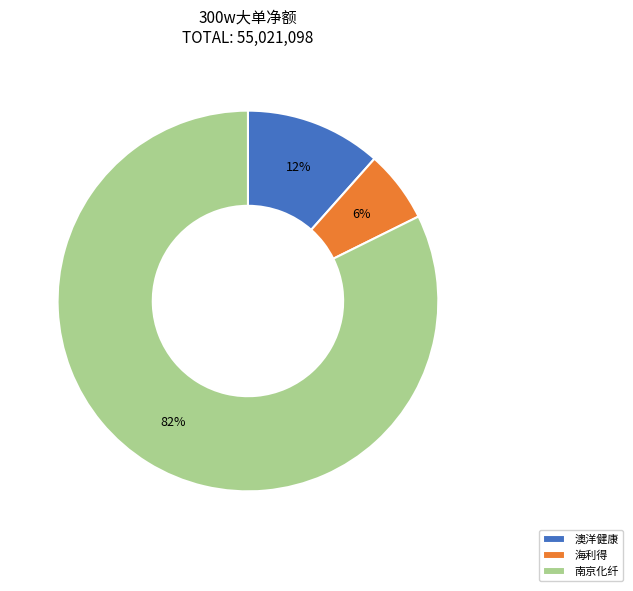

Does any single category account for the majority?

Yes